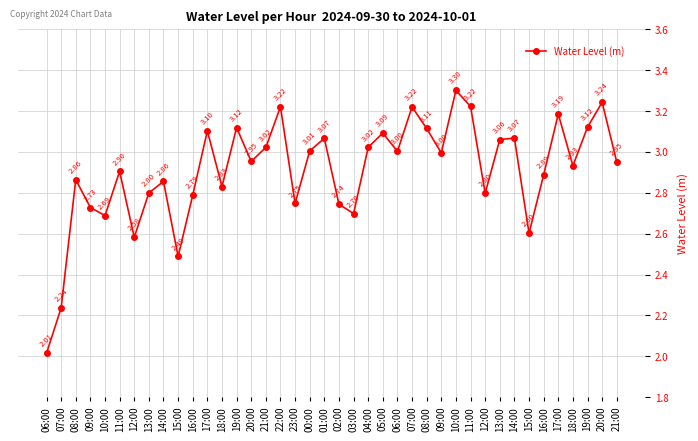

How many lines are shown in the chart?

1